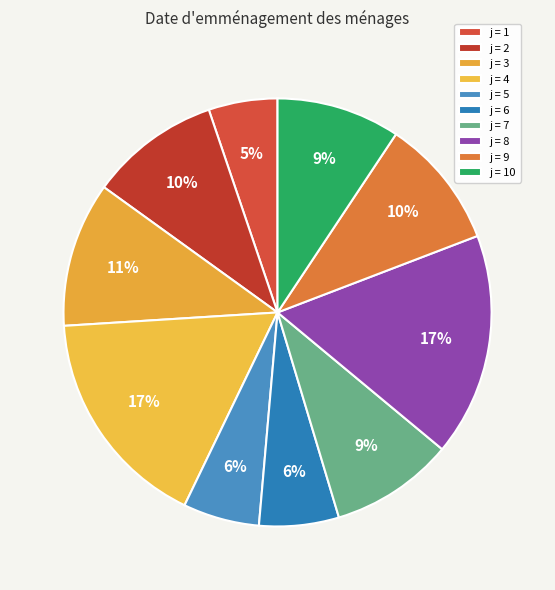

How many slices are in this pie chart?

10